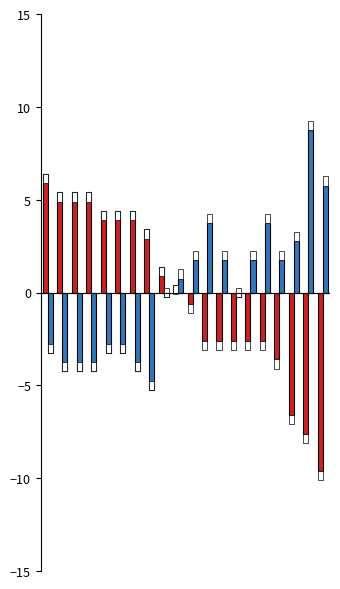

Are the bars grouped side by side (vs. stacked)?

Yes